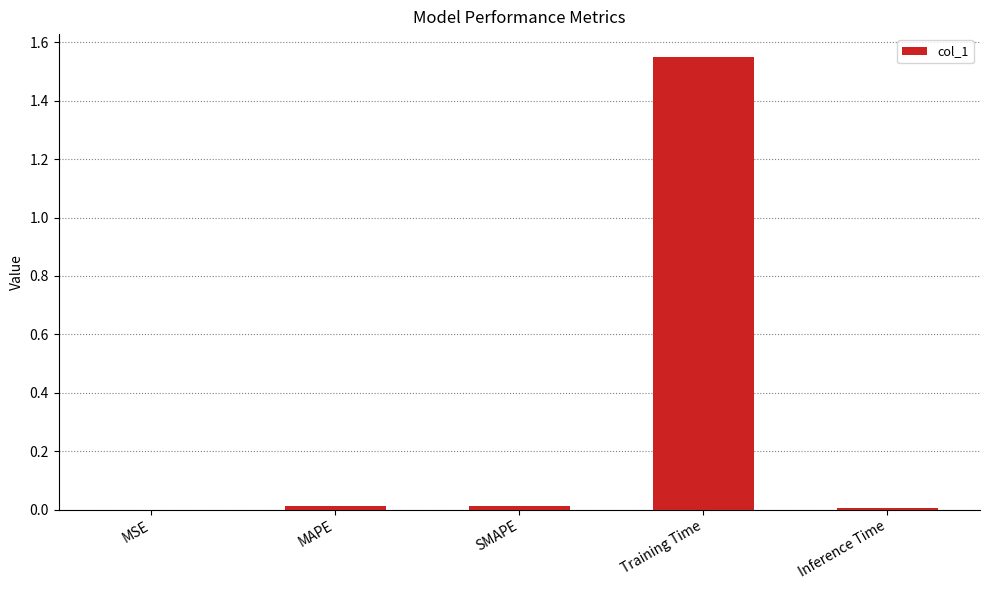

The value at SMAPE is 0.0. True or false?

True